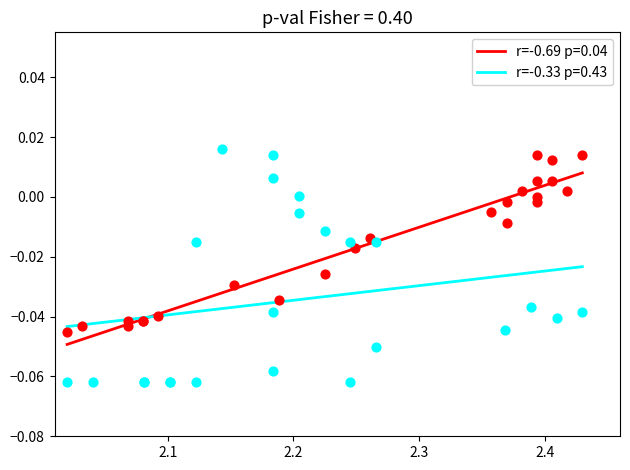

Which series reaches the minimum Y coordinate?

r=-0.33 p=0.43